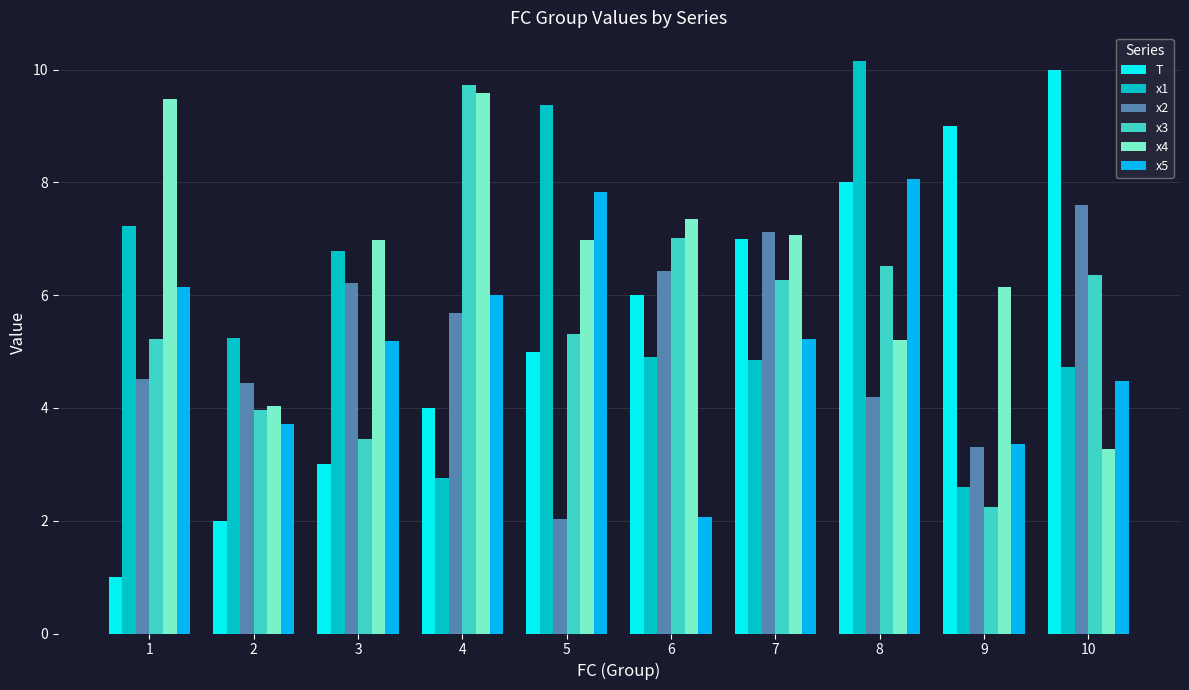

At how many categories does at least one series exceed 6?

9